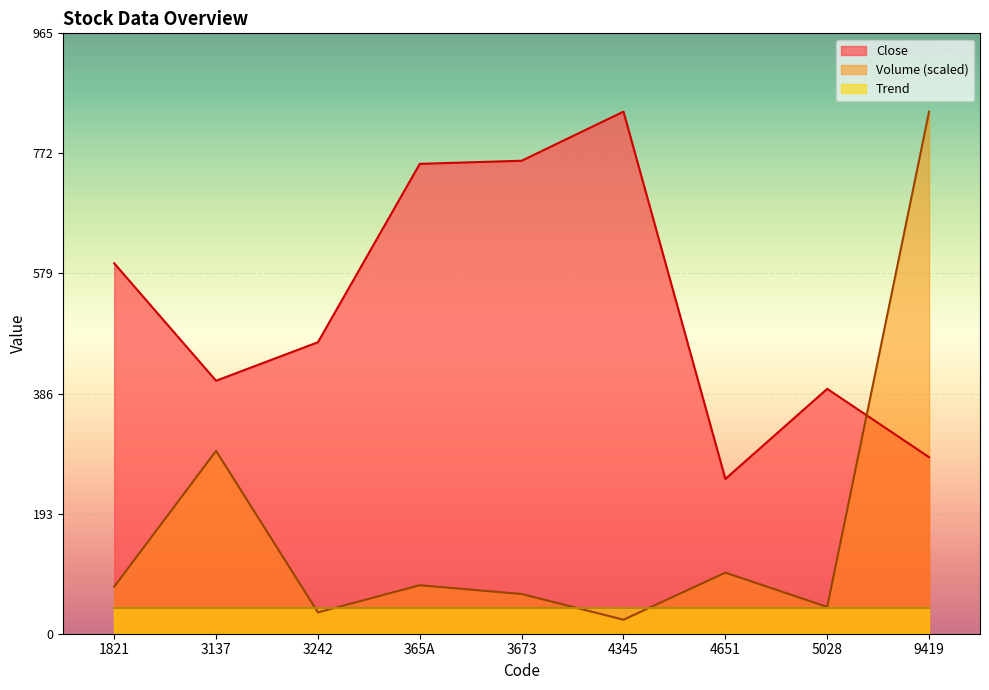

Which series changed the most between 3137 and 4345?

Close